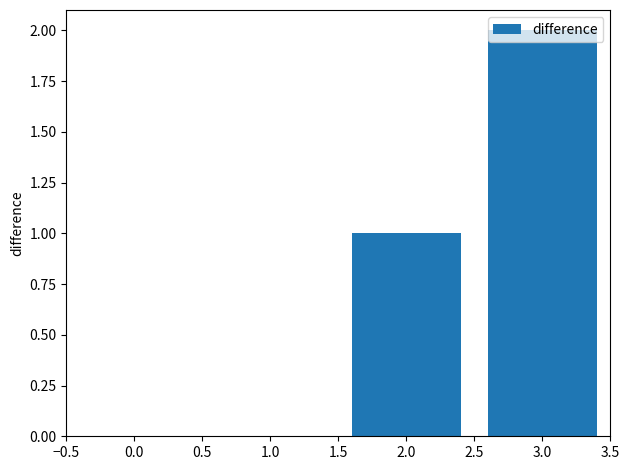

At which category does the chart reach its peak across all series?

3.0